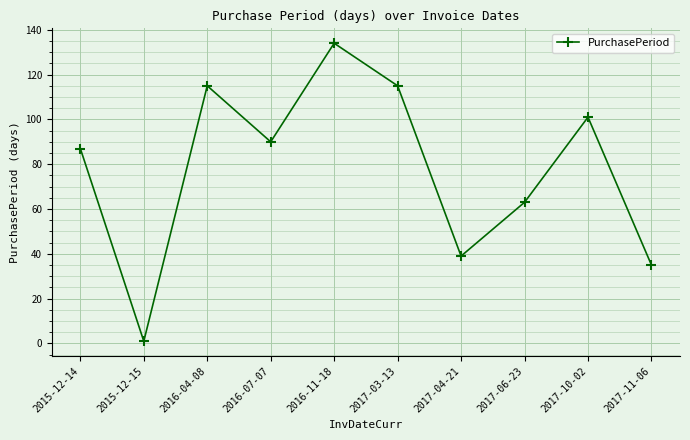

Does the chart display data point markers on the line(s)?

Yes